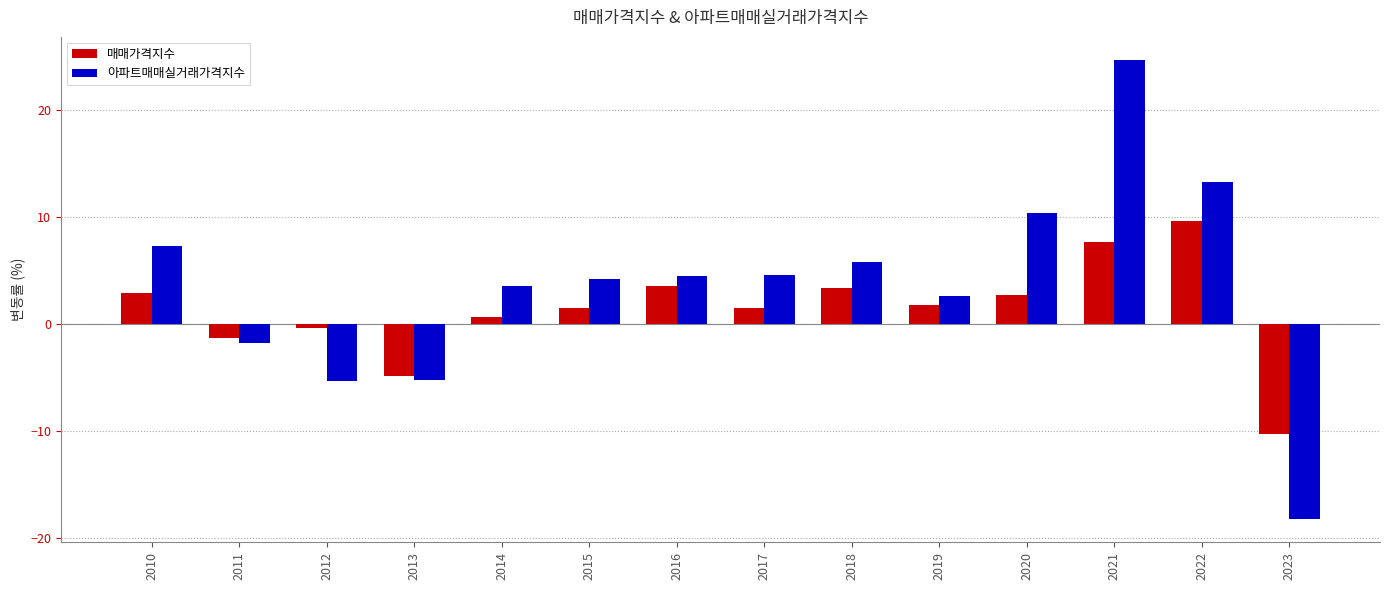

What is the greatest value displayed?

24.7